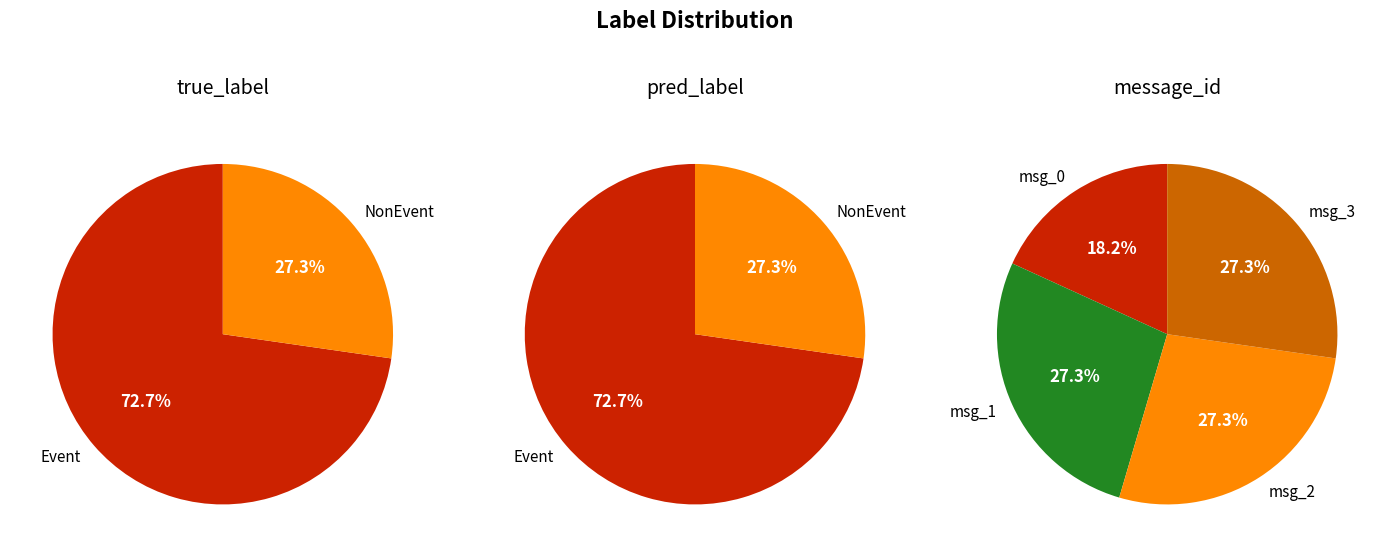

Which has a higher value, message_1 or message_2?

message_2